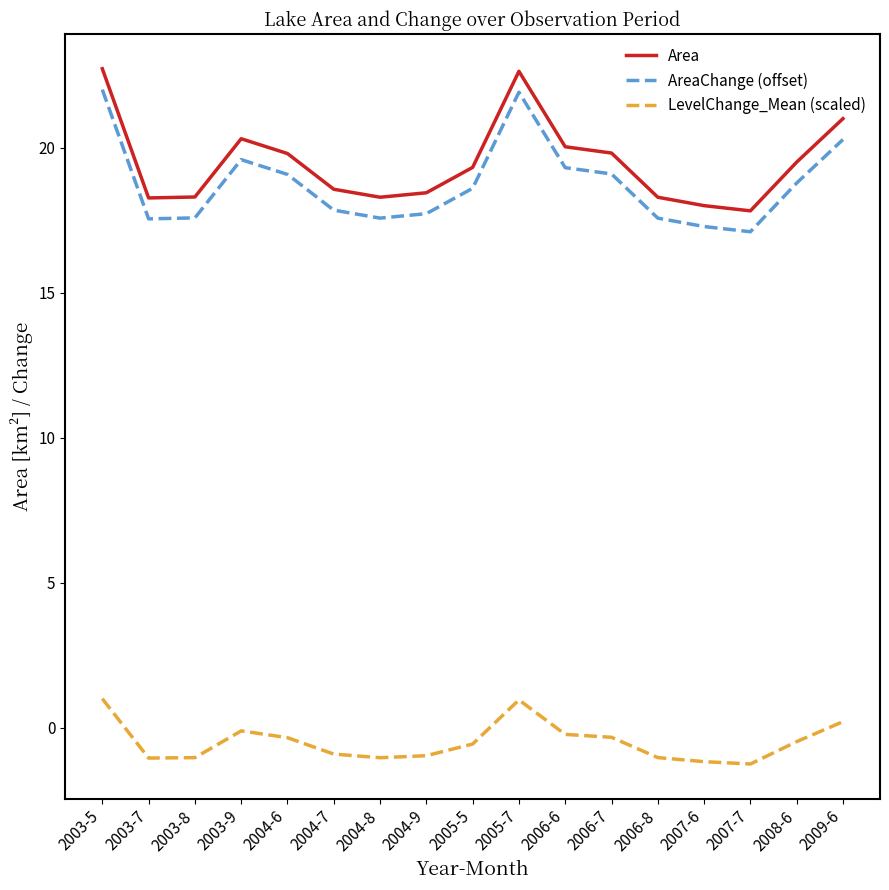

How many values in LevelChange_Mean (scaled) are above zero?

3